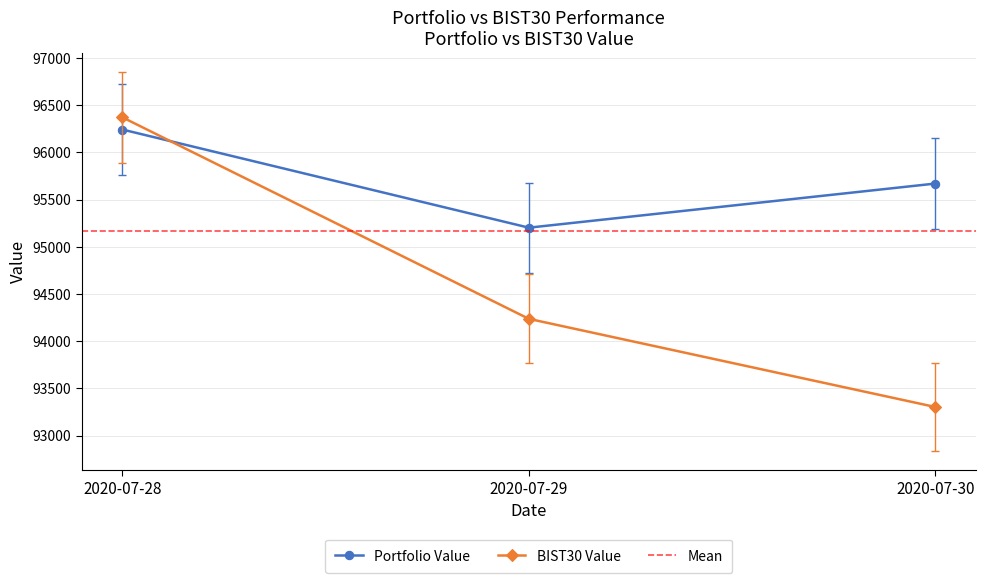

At how many categories does at least one series exceed 93578?

3